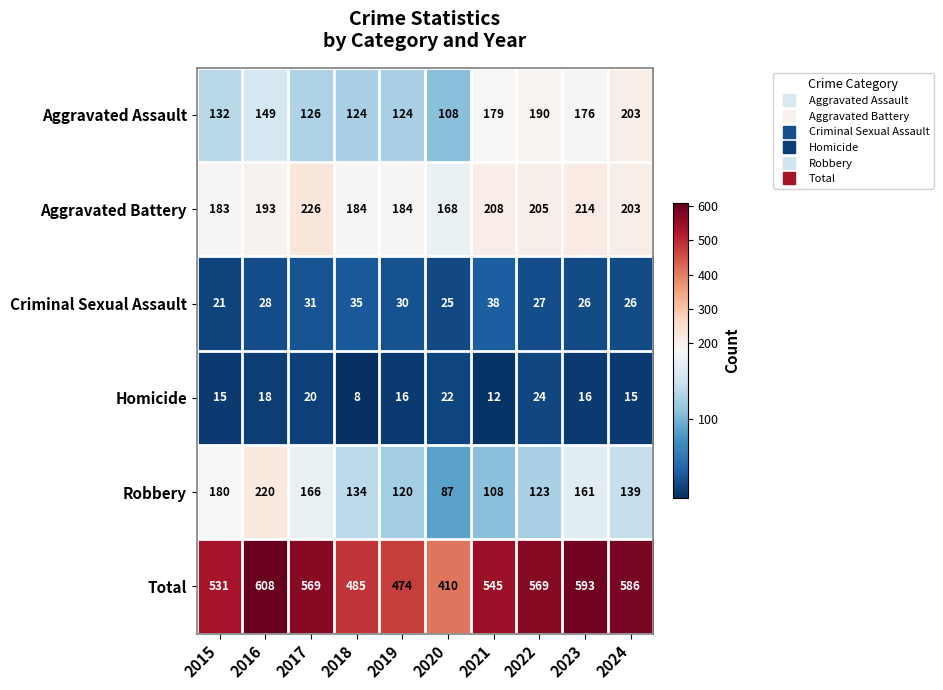

Is it true that Homicide equals 12 at 2021?

True